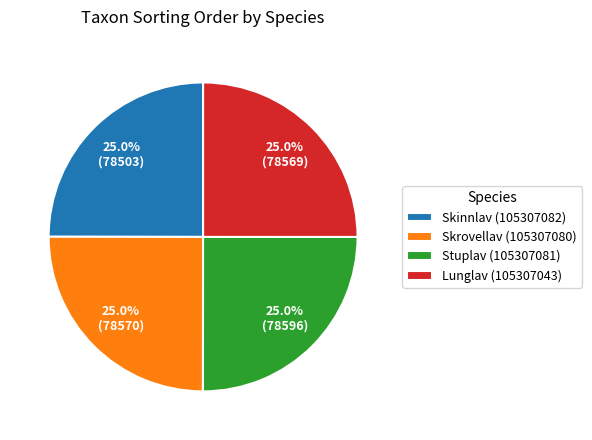

To the nearest percent, what is the average slice percentage?

25%